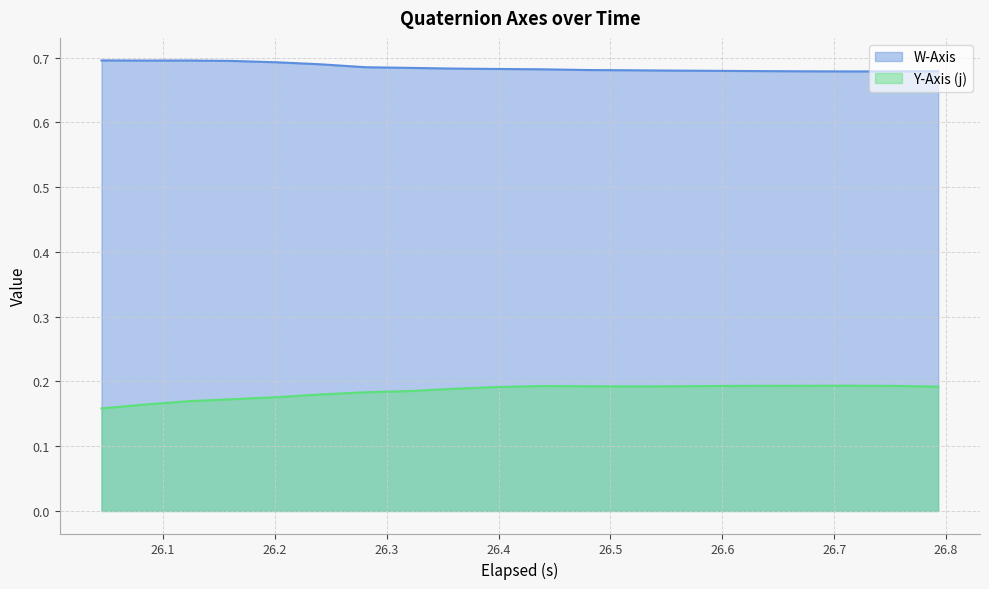

Rank the series by their average value, from lowest to highest.

Y-Axis (j), W-Axis